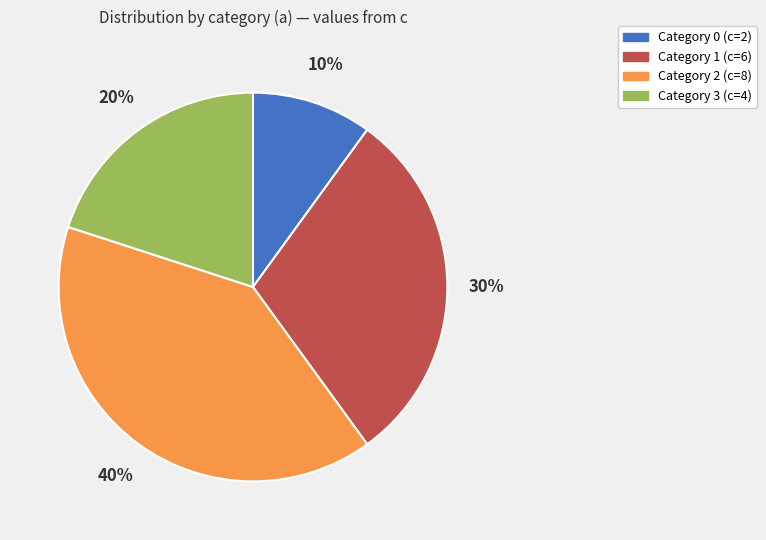

Is there a majority slice in this chart?

No